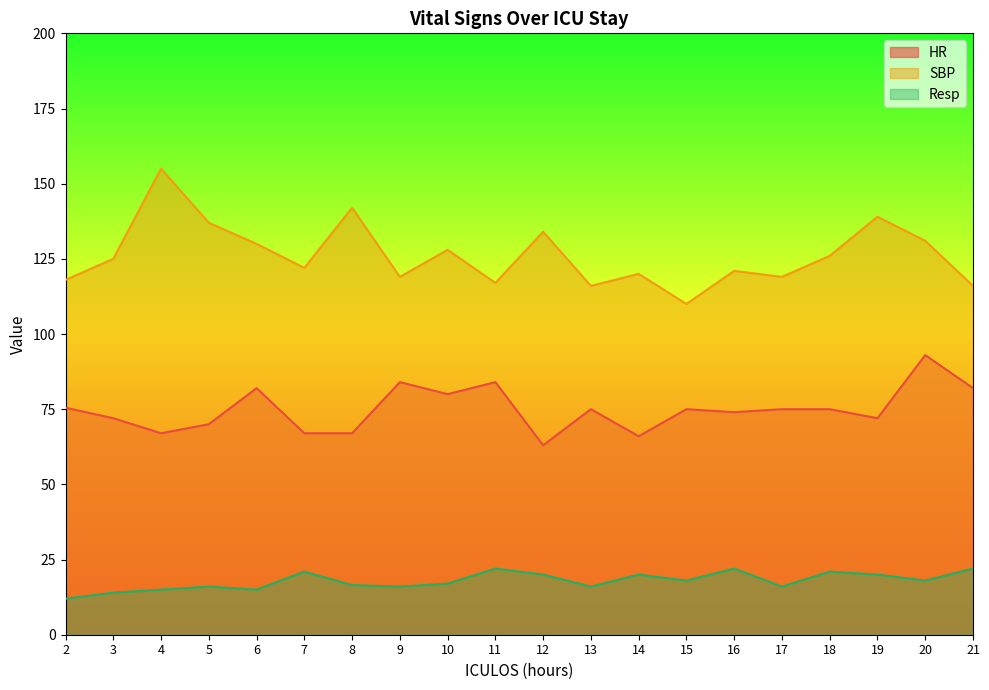

What is the value of the SBP point at the 15th from the left?

121.0